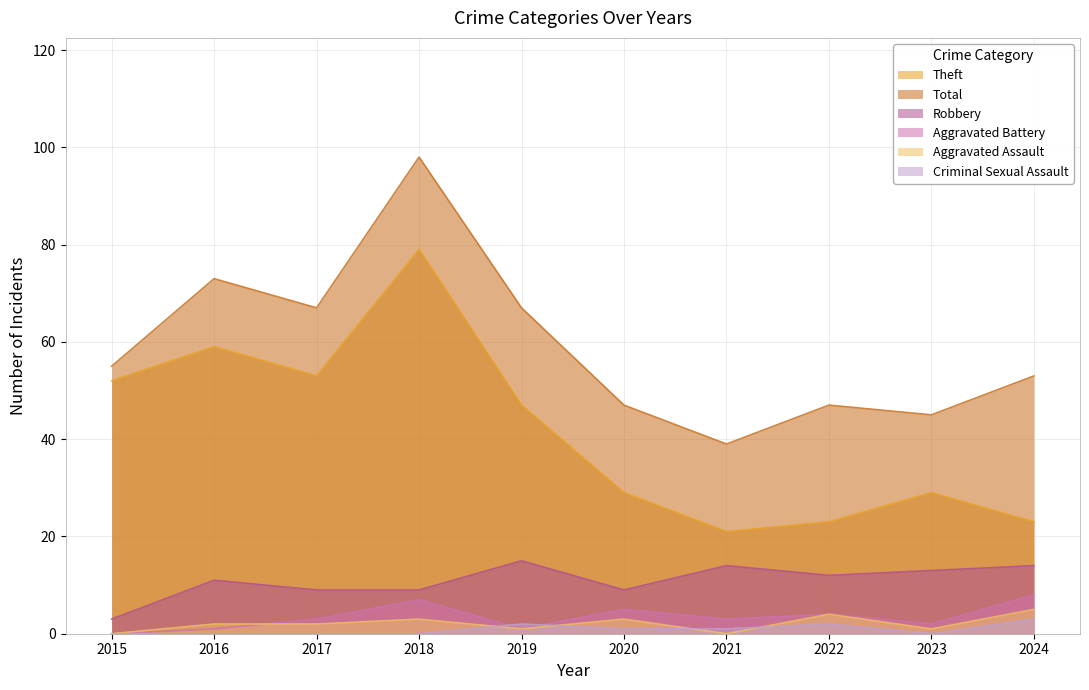

How many data points in Aggravated Battery are above 3?

4